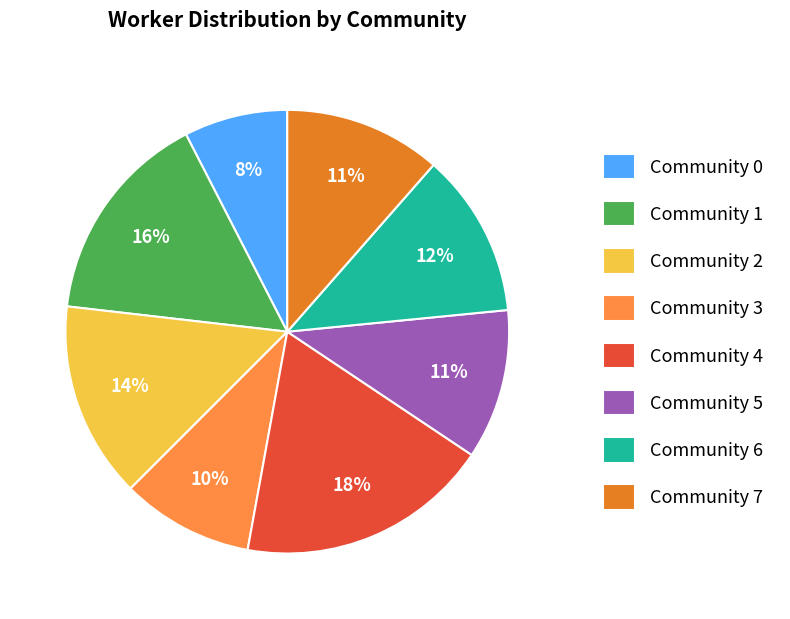

Approximately how many times larger is the value at Community 5 compared to Community 0?

1.4